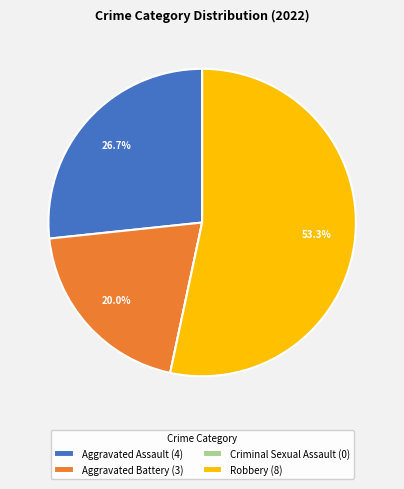

What is the ratio of the value at Aggravated Assault (4) to the value at Robbery (8)?

0.5